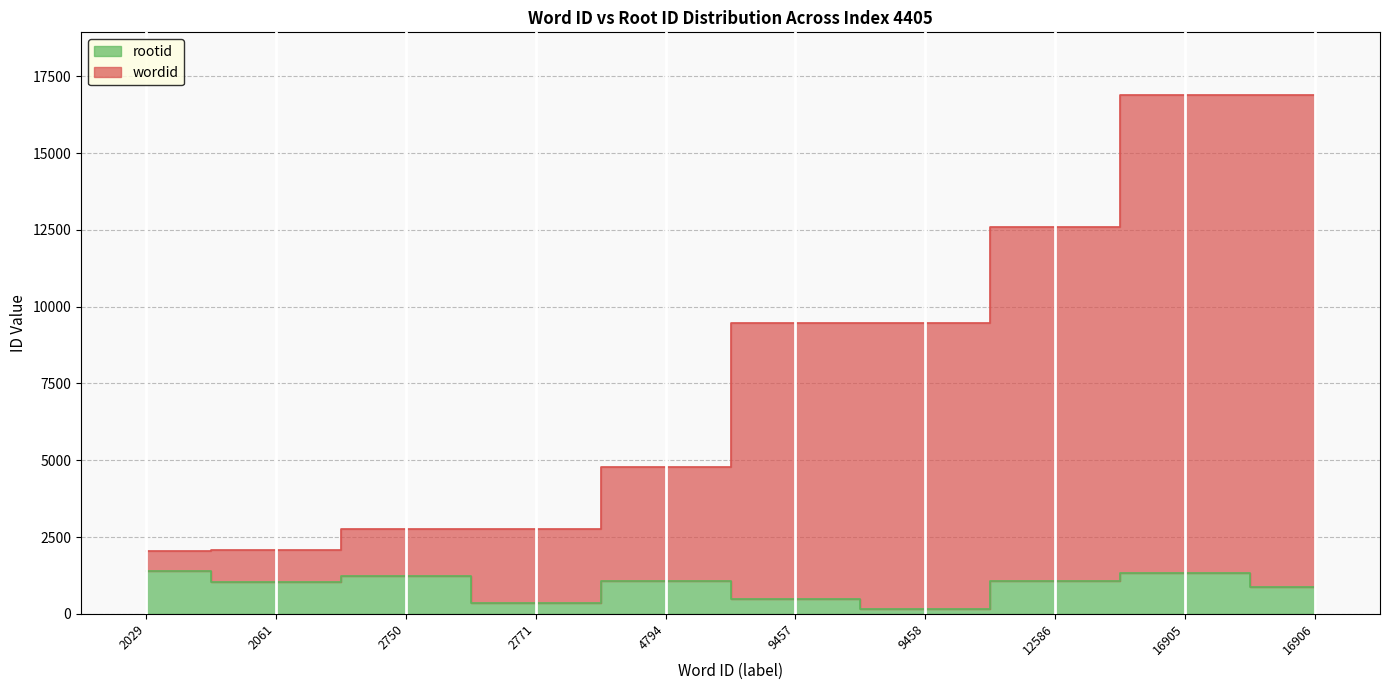

At how many categories does at least one series exceed 9930?

3